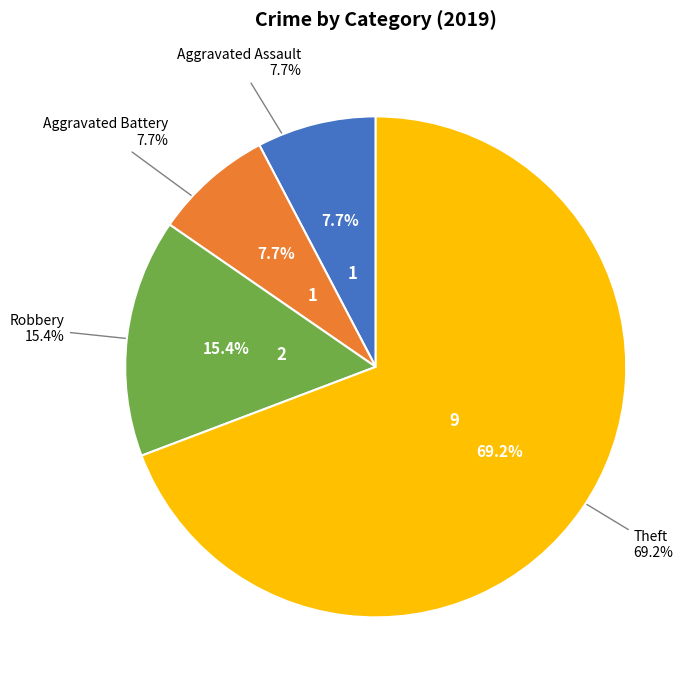

Which category has the smallest portion of the pie?

Aggravated Assault